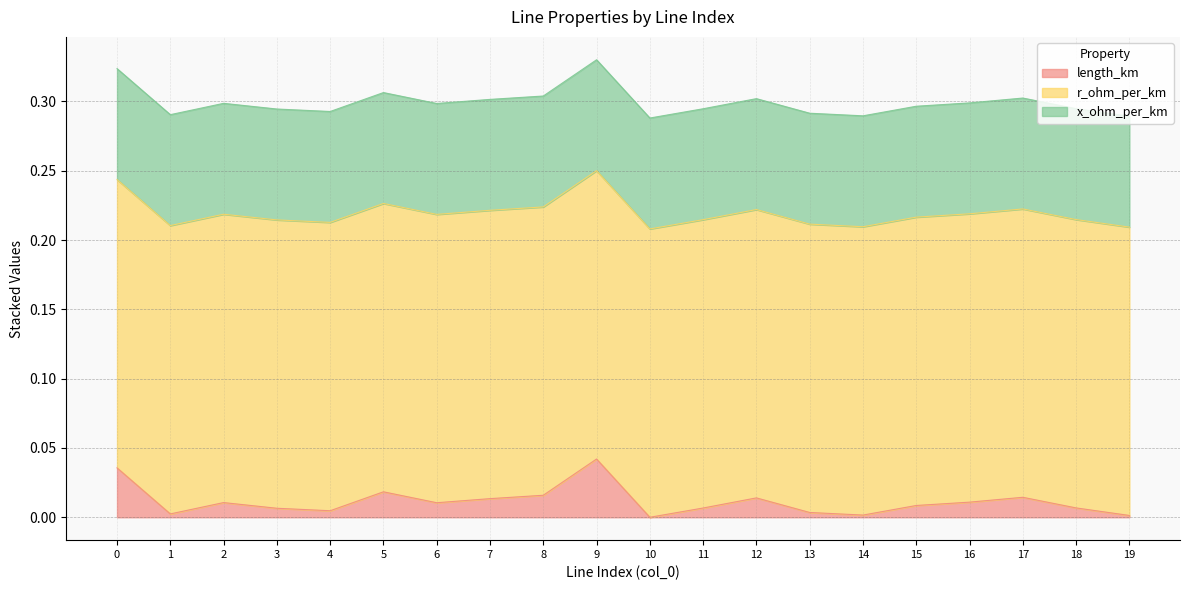

Reading right to left, extract all data points from this chart.

length_km: 19=0.0	18=0.0	17=0.0	16=0.0	15=0.0	14=0.0	13=0.0	12=0.0	11=0.0	10=0.0	9=0.0	8=0.0	7=0.0	6=0.0	5=0.0	4=0.0	3=0.0	2=0.0	1=0.0	0=0.0
r_ohm_per_km: 19=0.2	18=0.2	17=0.2	16=0.2	15=0.2	14=0.2	13=0.2	12=0.2	11=0.2	10=0.2	9=0.2	8=0.2	7=0.2	6=0.2	5=0.2	4=0.2	3=0.2	2=0.2	1=0.2	0=0.2
x_ohm_per_km: 19=0.1	18=0.1	17=0.1	16=0.1	15=0.1	14=0.1	13=0.1	12=0.1	11=0.1	10=0.1	9=0.1	8=0.1	7=0.1	6=0.1	5=0.1	4=0.1	3=0.1	2=0.1	1=0.1	0=0.1